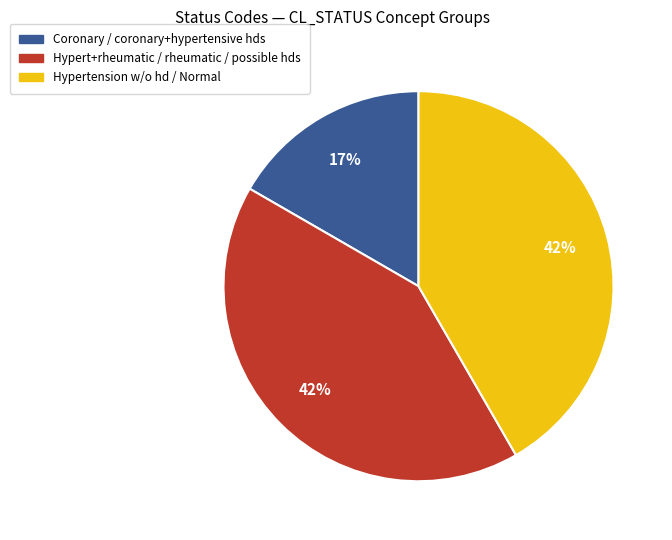

To the nearest percent, what is the difference between the Hypertension w/o hd / Normal and Coronary / coronary+hypertensive hds slice percentages?

25%